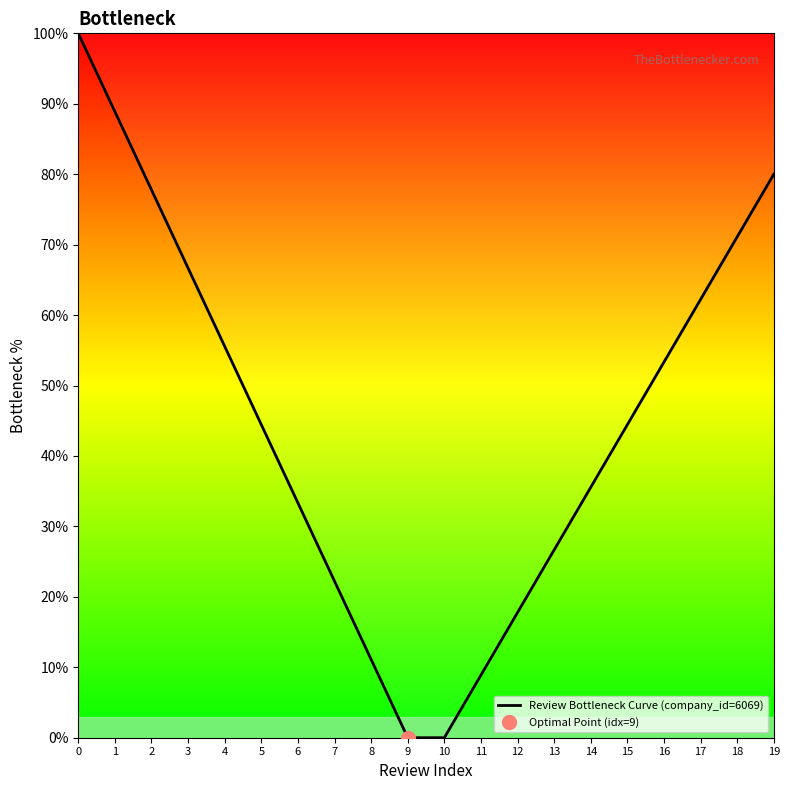

The chart shows a value of 88.9 at 1. True or false?

True